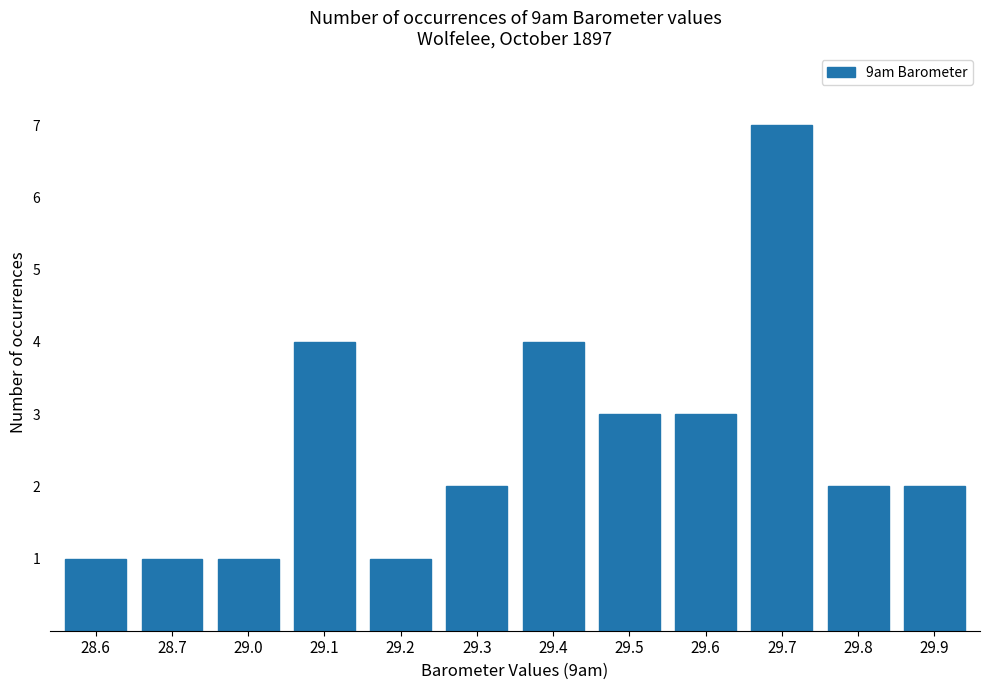

What is the value of the 10th bar from the left?

7